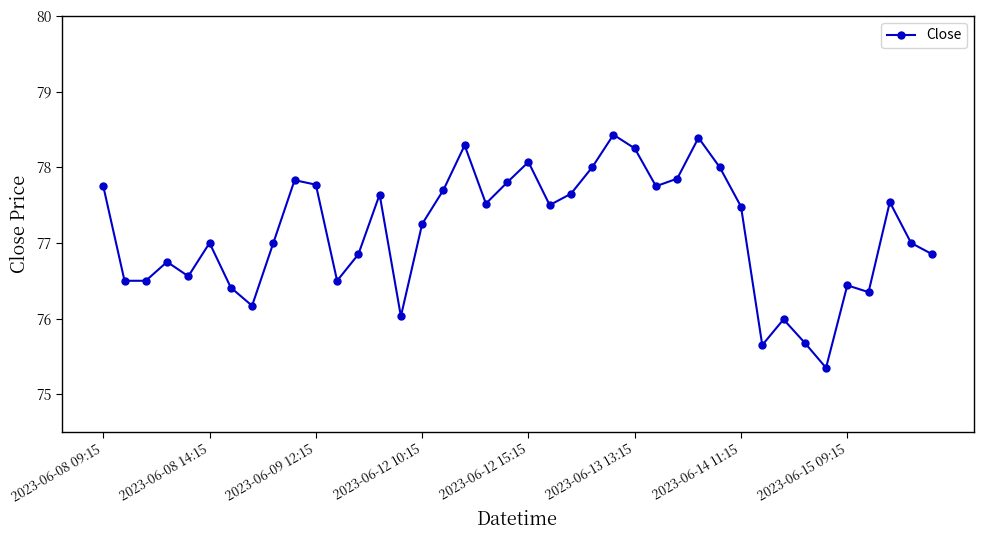

What is the smallest value displayed?

75.3